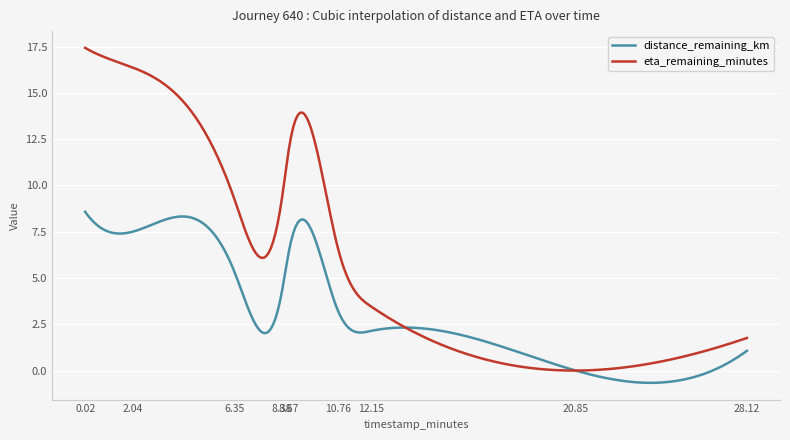

True or false: eta_remaining_minutes and distance_remaining_km cross at least once.

True